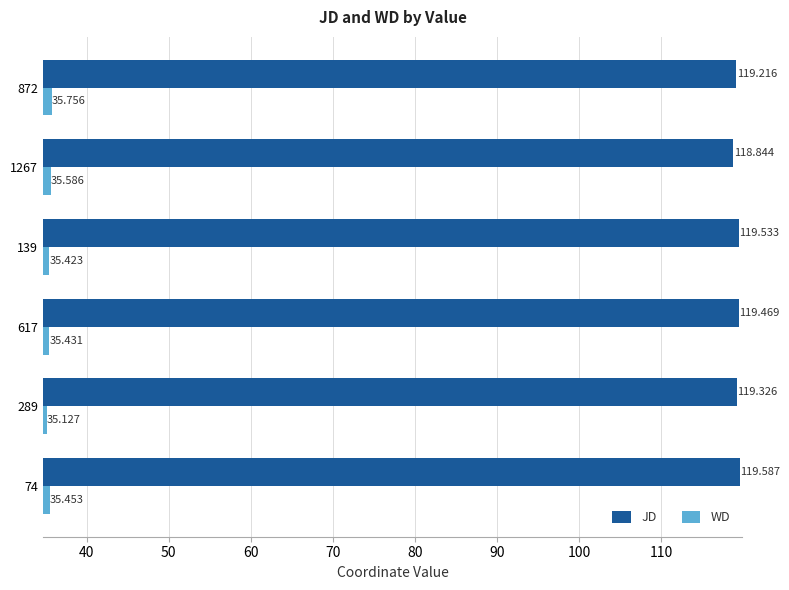

Rank the series by their maximum value, from lowest to highest.

WD, JD